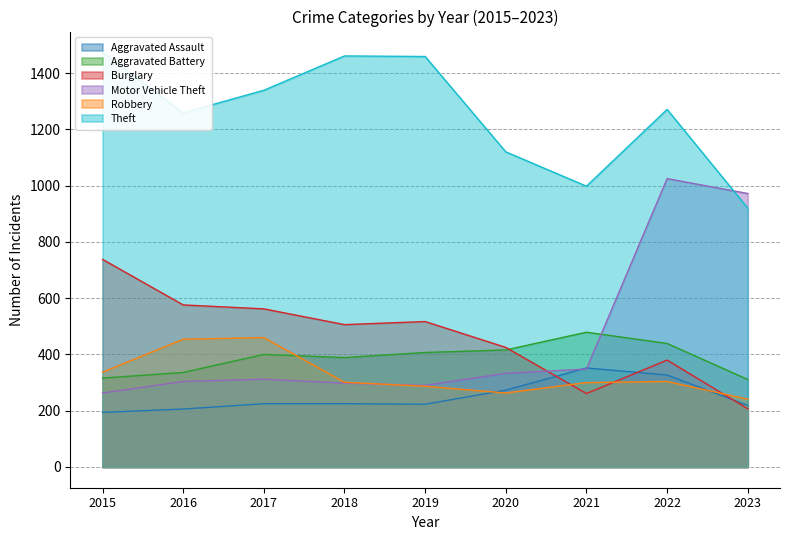

Which category has the lowest value in the Aggravated Assault series?

2015